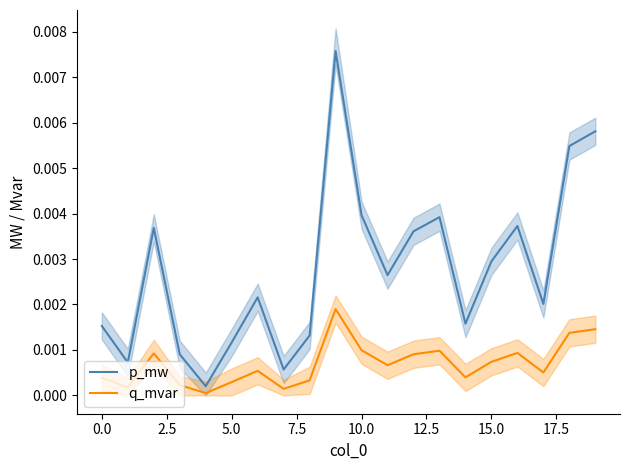

List the series in order of their peak value, lowest first.

q_mvar, p_mw